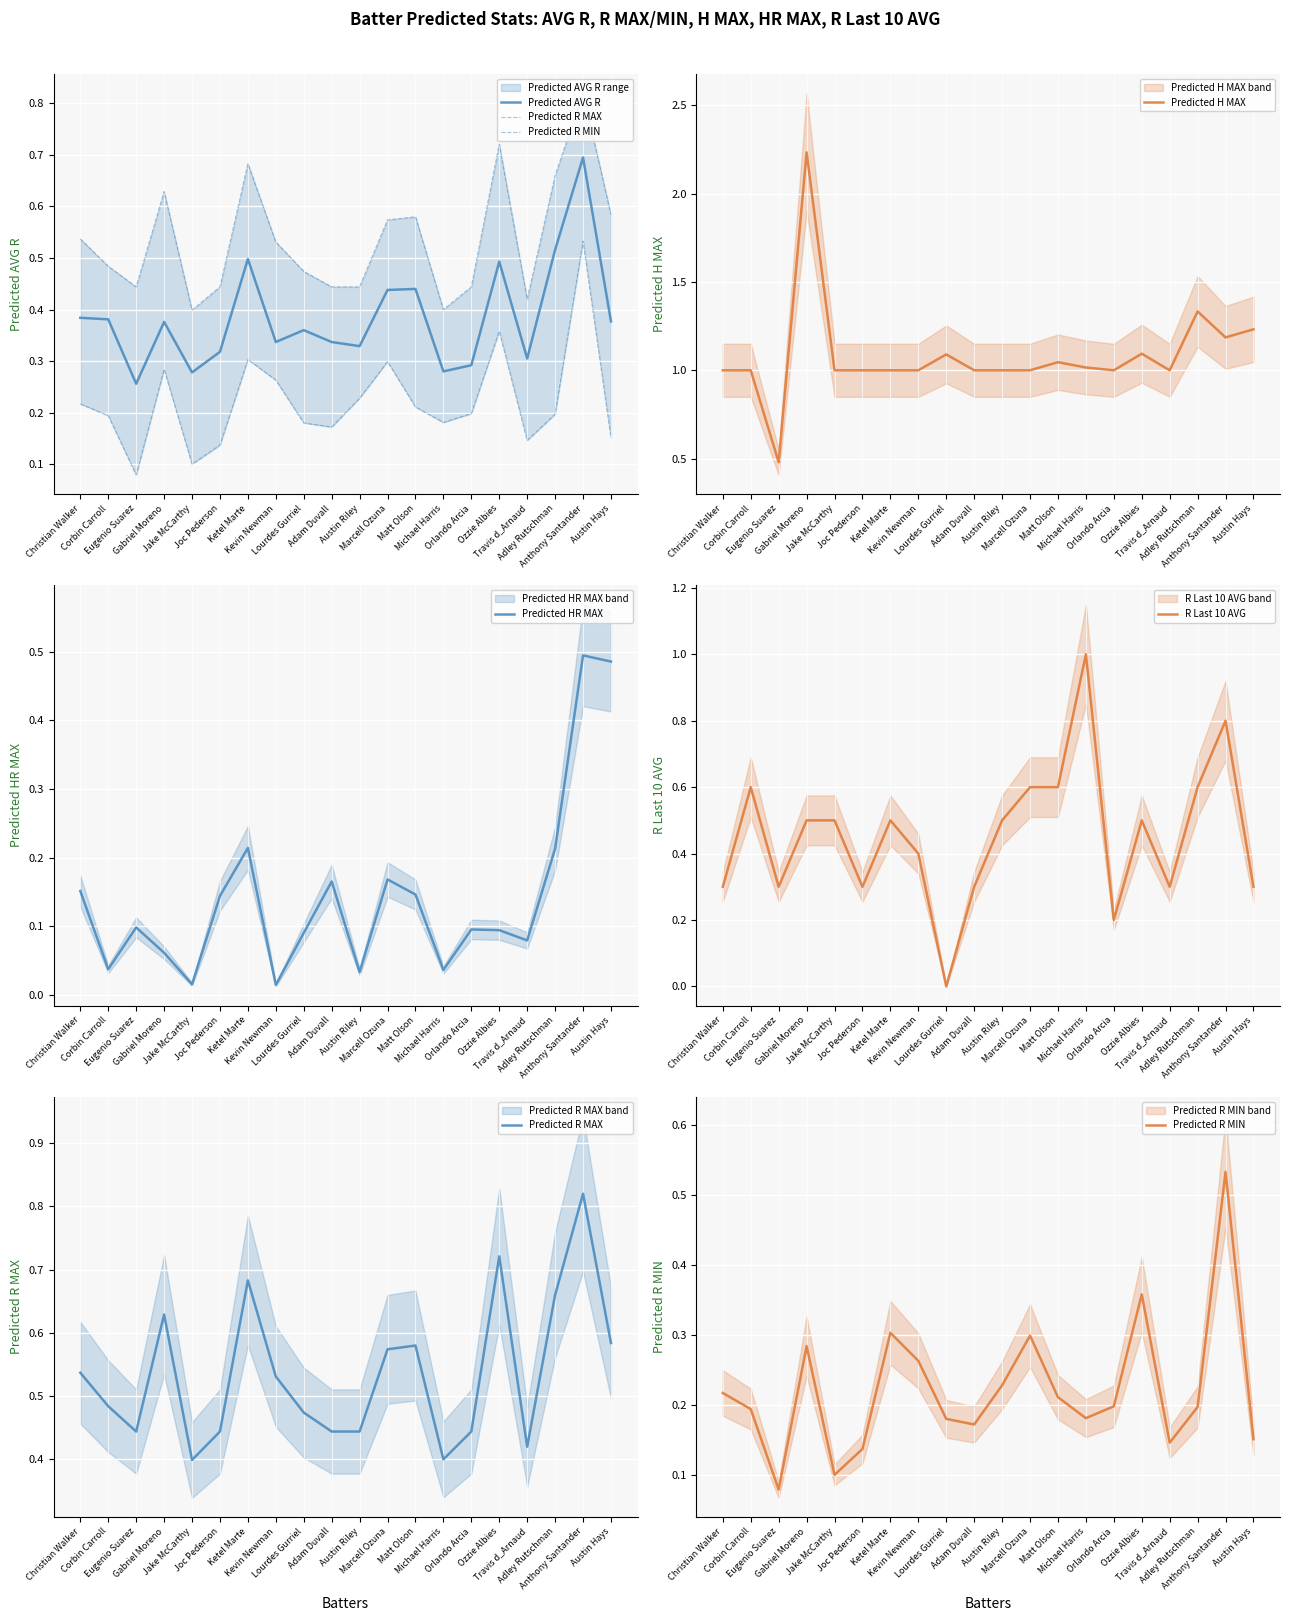

Is the value of Predicted H MAX at Michael Harris greater than the value of Predicted R MAX at Marcell Ozuna?

Yes